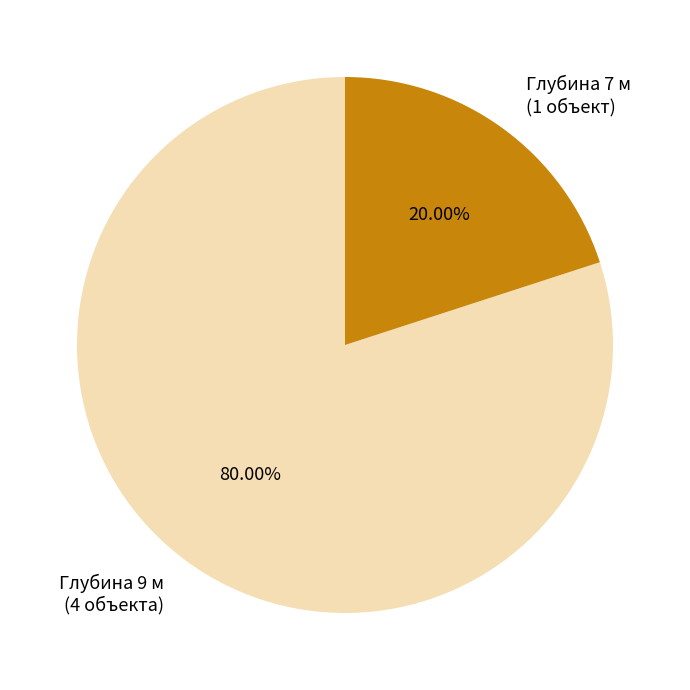

Combined, do Глубина 7 м (1 объект) and Глубина 9 м (4 объекта) account for over 50%?

Yes